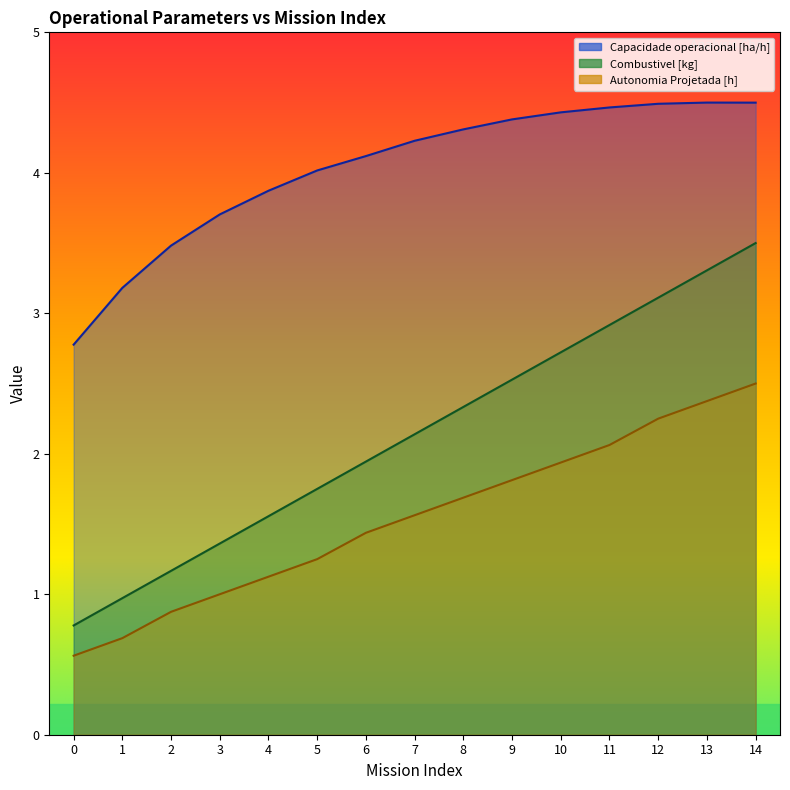

At which label does Combustivel [kg] first exceed 2?

7